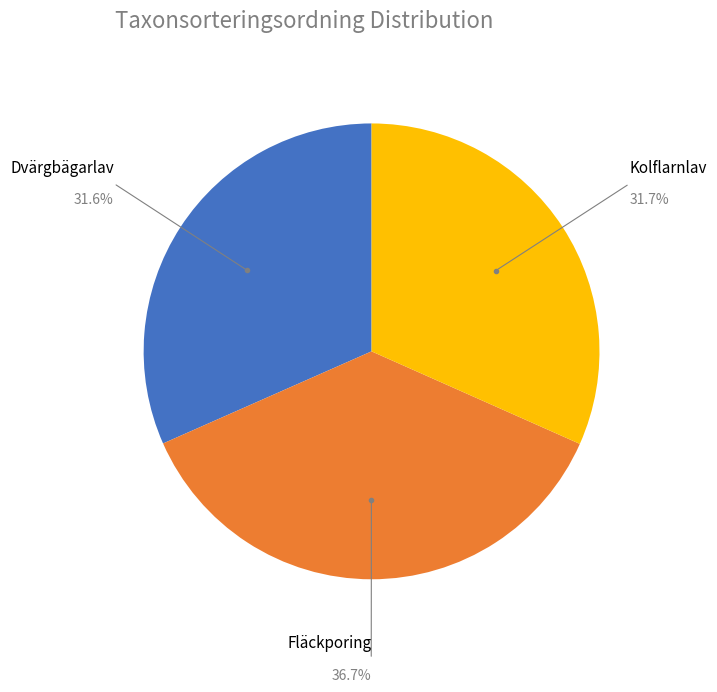

What is the ratio of the value at Fläckporing to the value at Dvärgbägarlav?

1.2